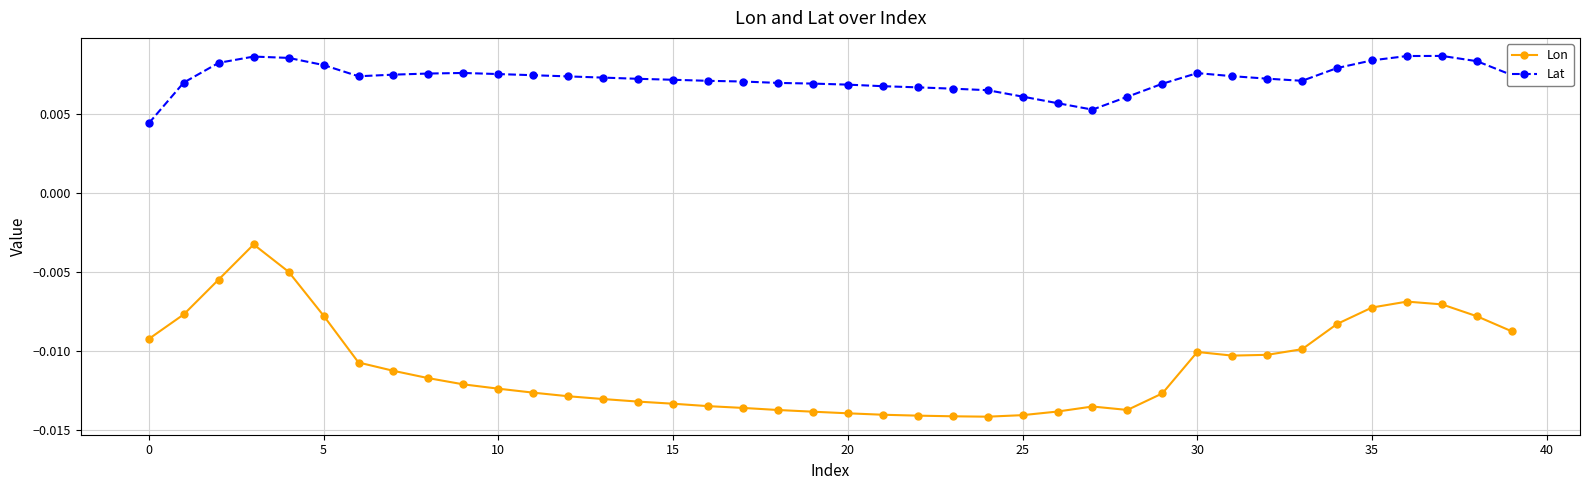

True or false: Lat and Lon cross at least once.

False